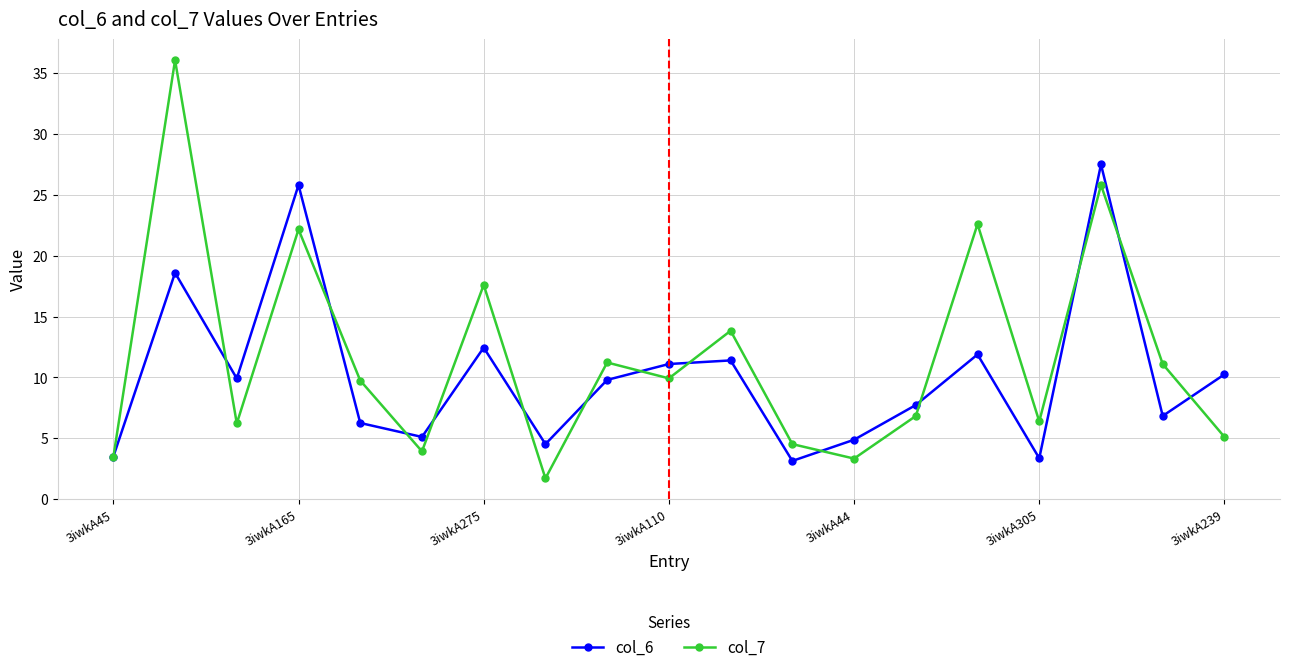

What is the value of the col_7 point at the 7th from the left?

17.6